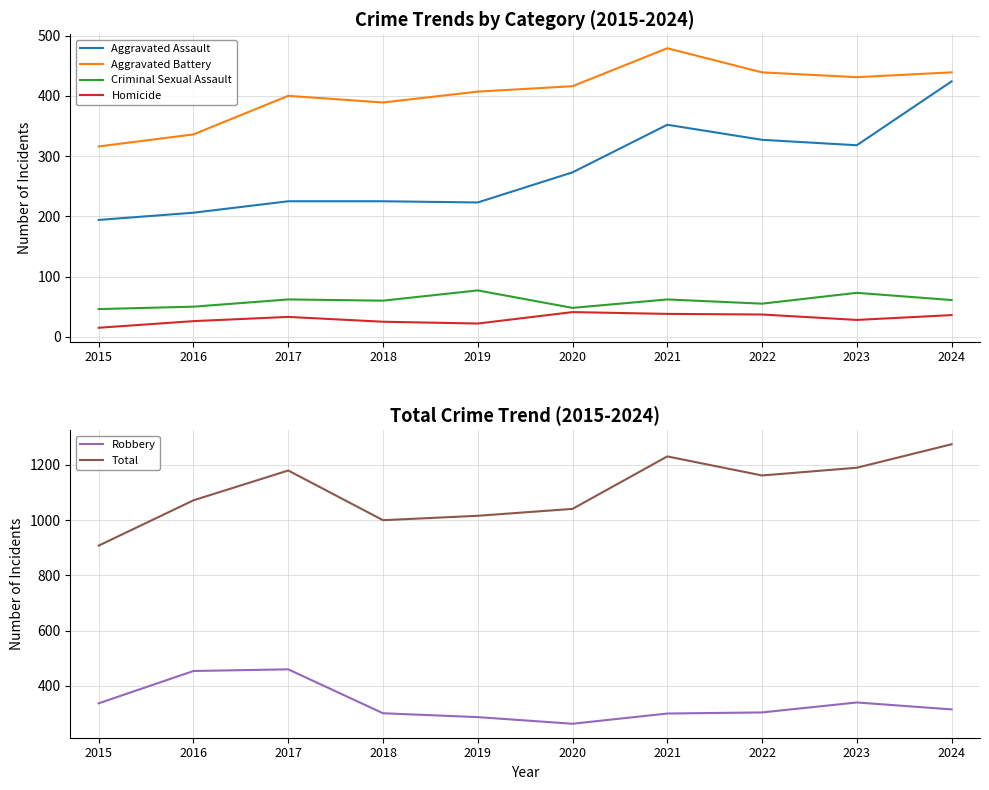

Where is the first local maximum for Criminal Sexual Assault?

2017